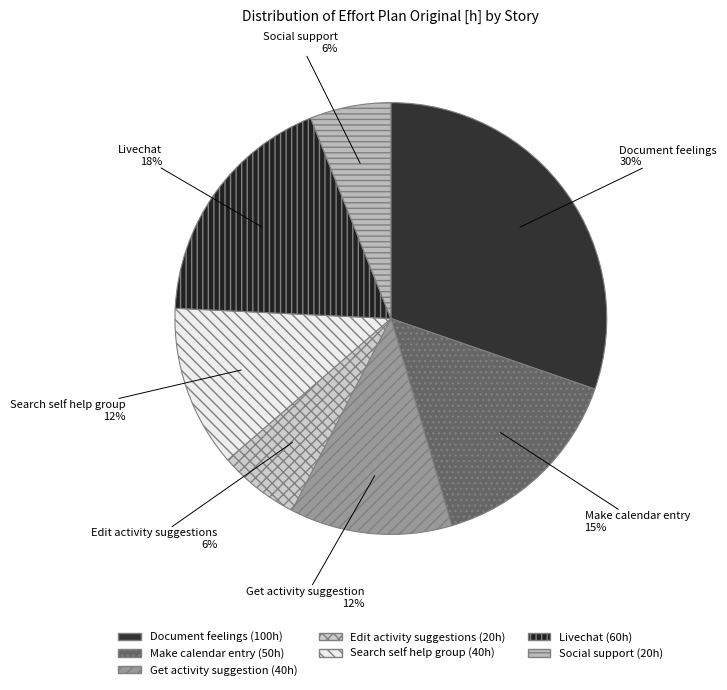

The Make calendar entry slice represents 2% of the pie. True or false?

False